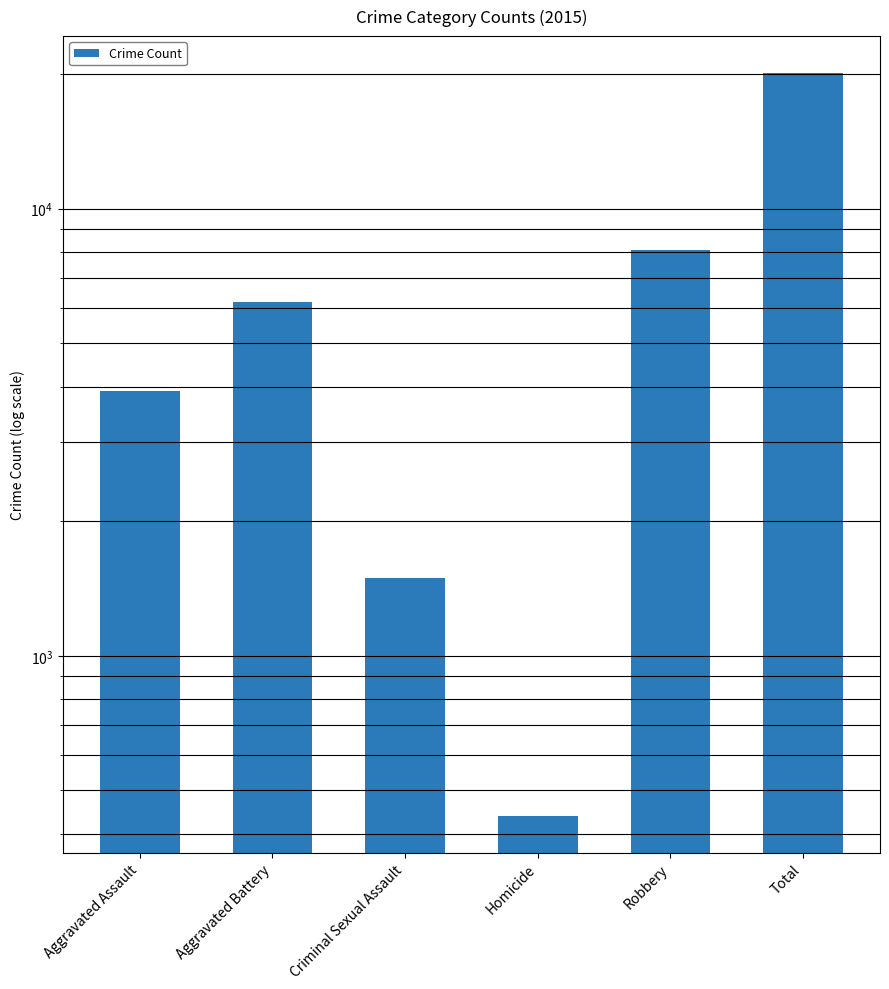

Between Total and Criminal Sexual Assault, which is larger?

Total